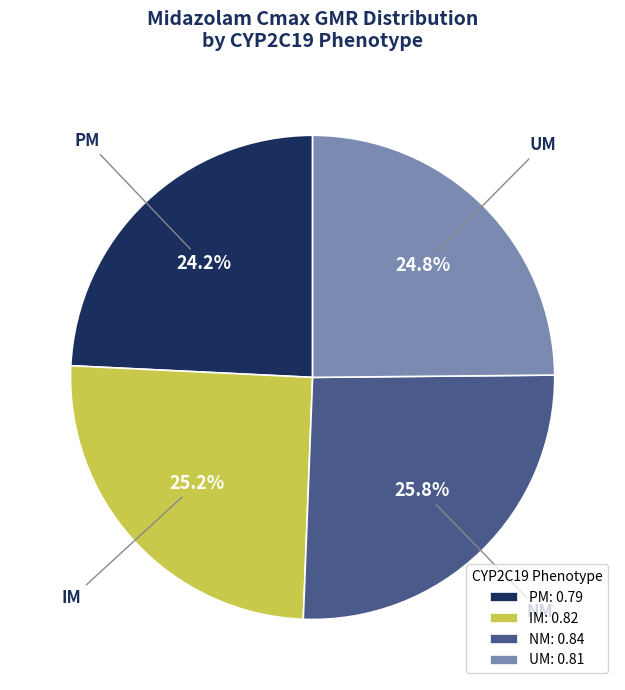

Is it true that PM is 24% of the pie?

True